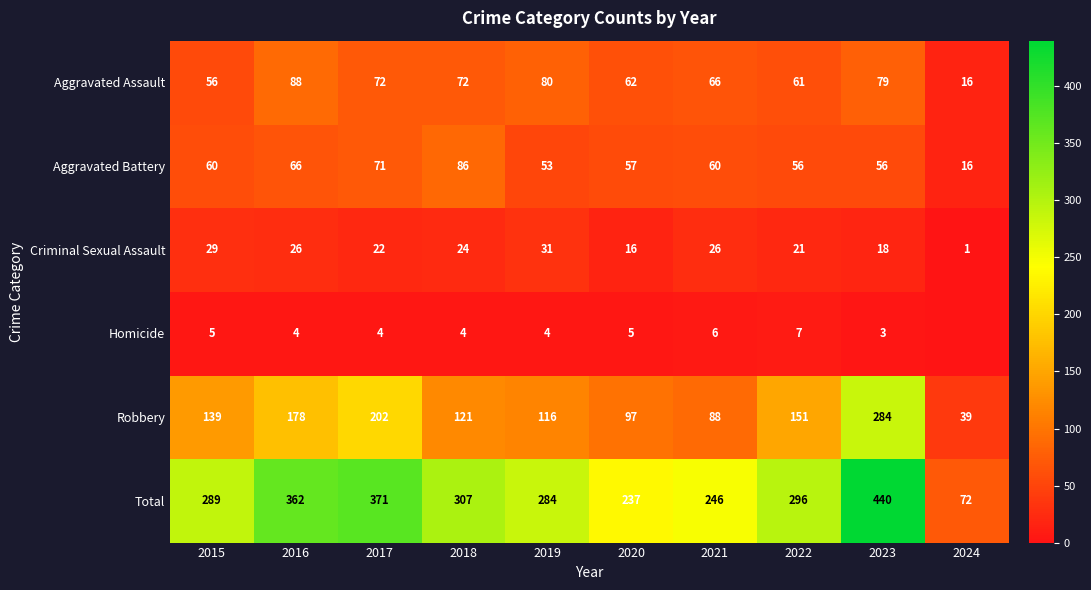

Is the value of Total at 2016 greater than the value of Criminal Sexual Assault at 2017?

Yes